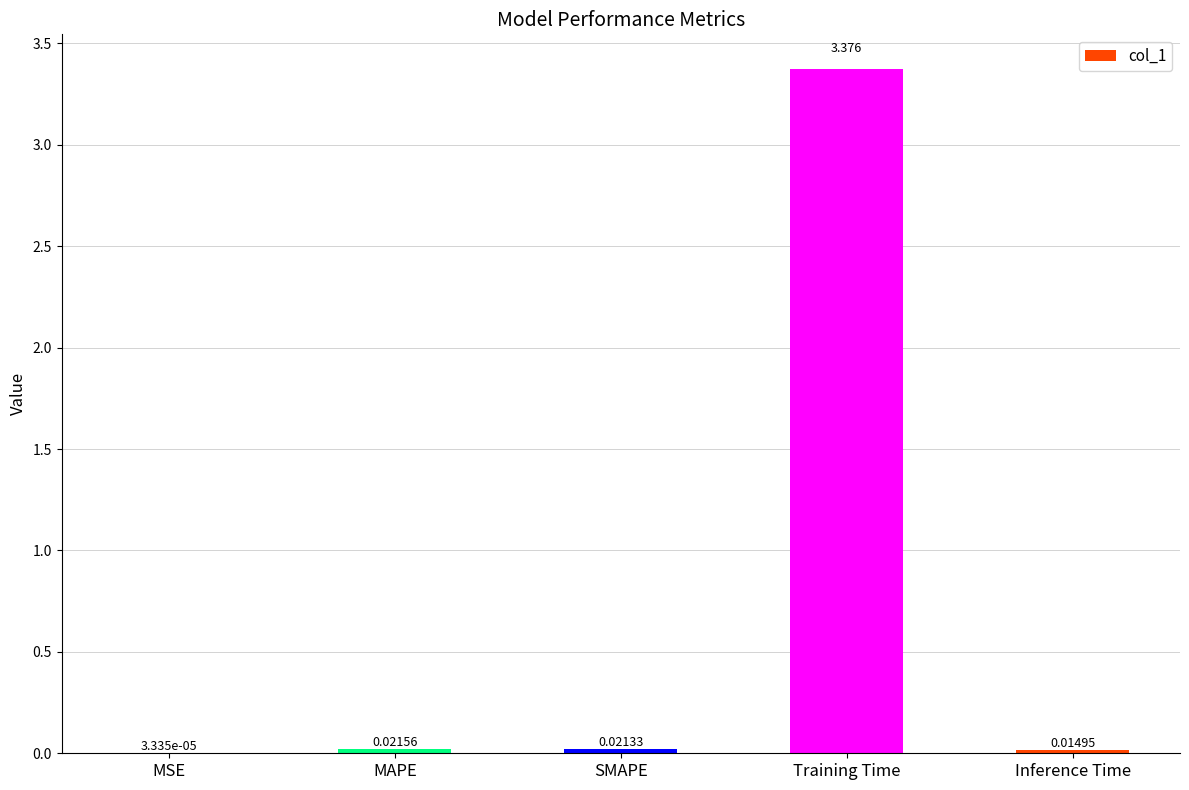

Which has a higher value, Inference Time or SMAPE?

SMAPE